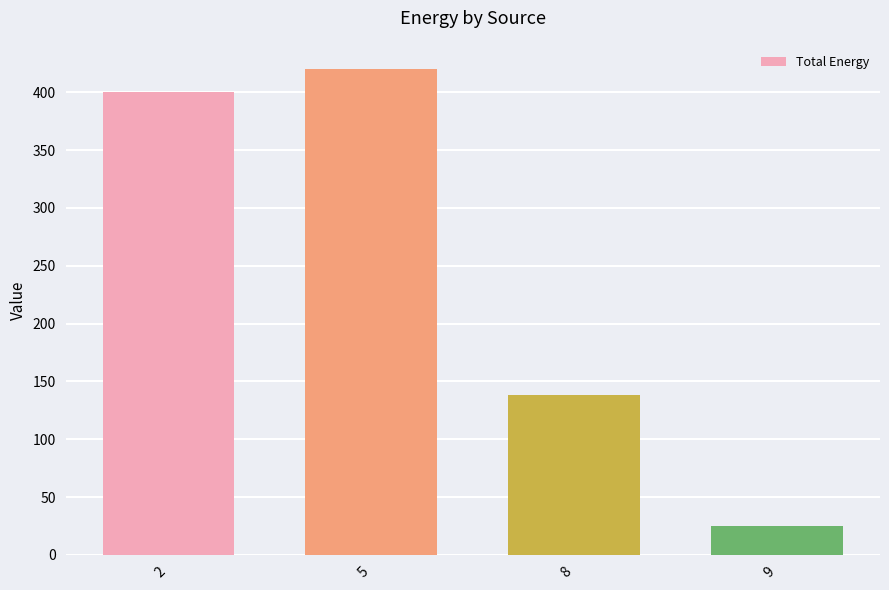

What is the sum of all values?

983